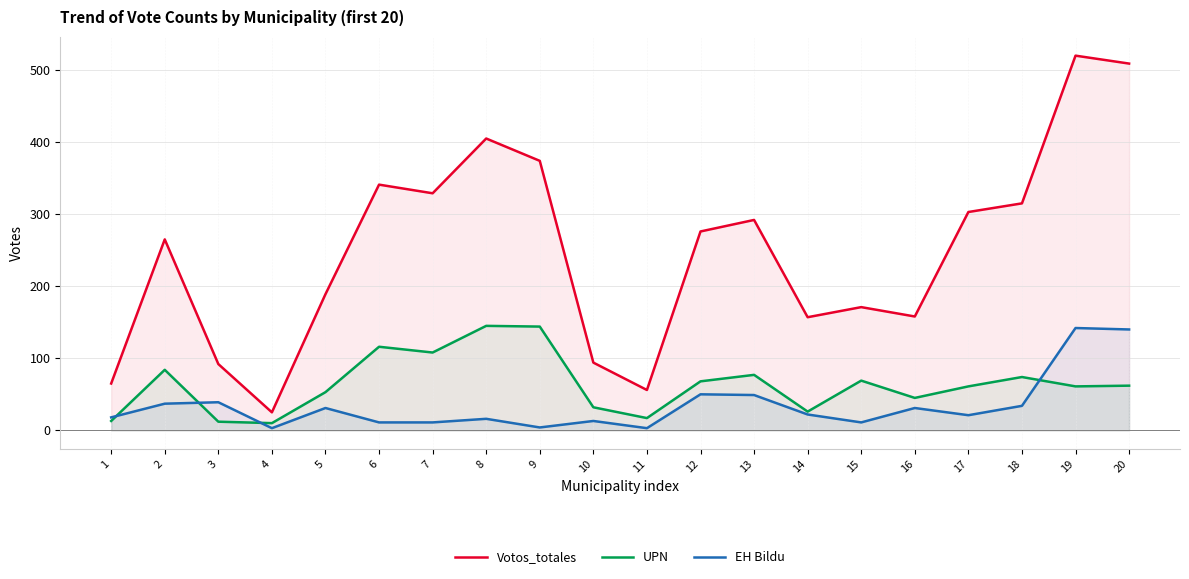

Where is Votos_totales nearest to the value 272?

12